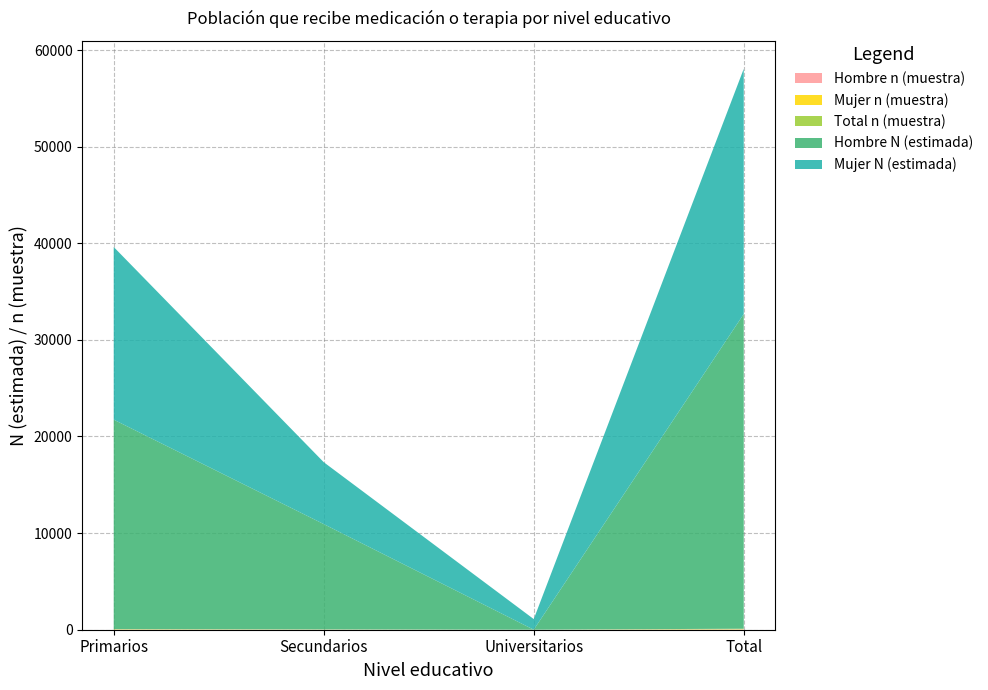

Reading left to right, what are all the values shown in this chart?

Hombre n (muestra): 18	11	0	29
Mujer n (muestra): 17	6	1	24
Total n (muestra): 35	17	1	53
Hombre N (estimada): 21672	10899	0	32572
Mujer N (estimada): 17871	6408	1100	25379